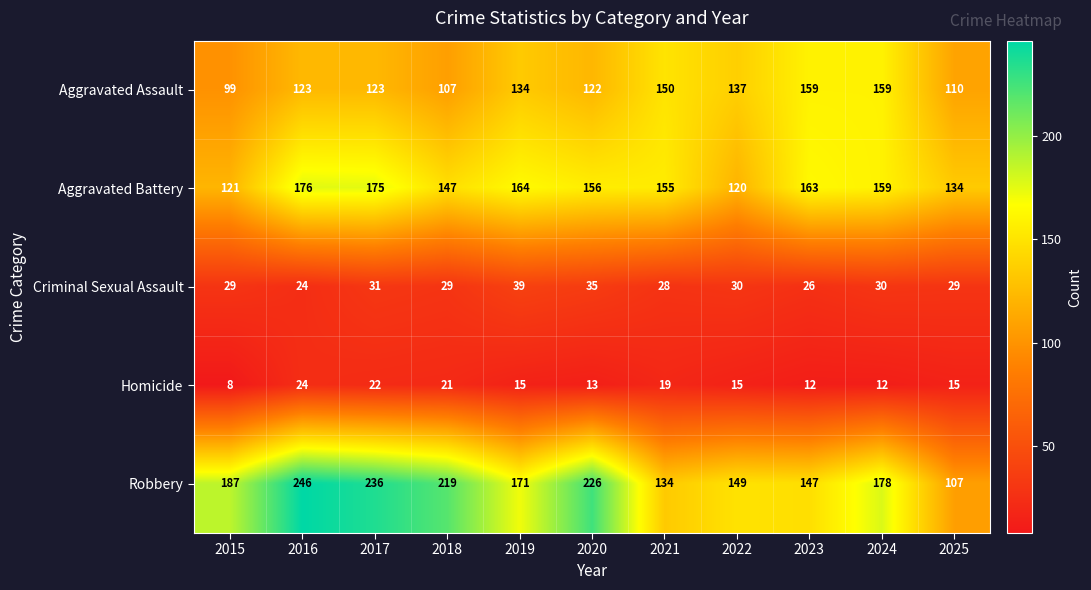

Which category has the highest value in the Robbery series?

2016